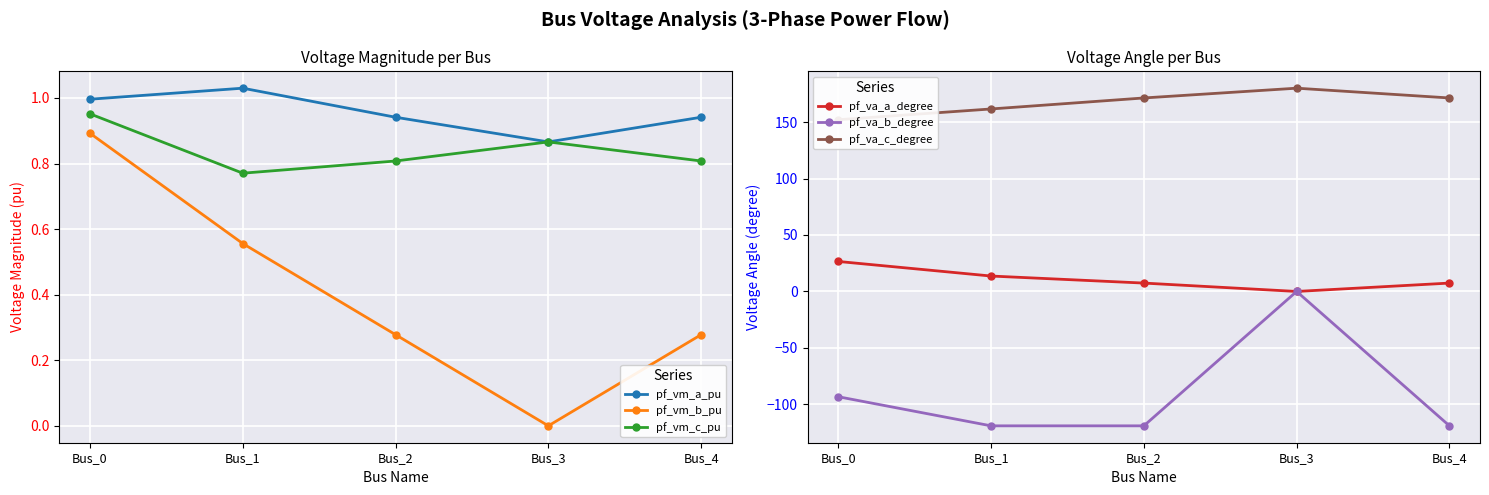

At how many categories does at least one series exceed 95?

5